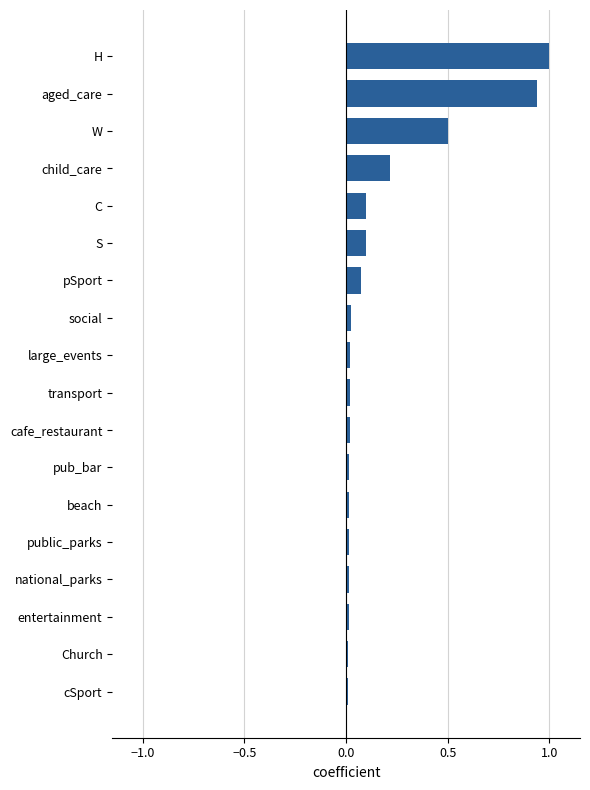

True or false: the data shows 0.2 at H.

False